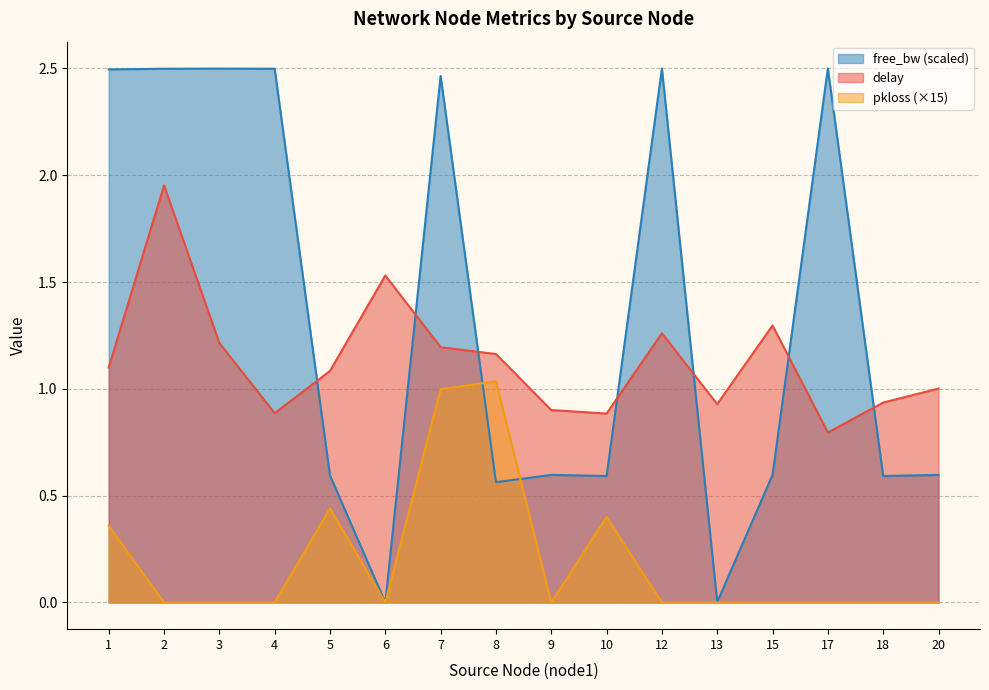

Is the value of pkloss at 2 greater than the value of delay at 1?

No